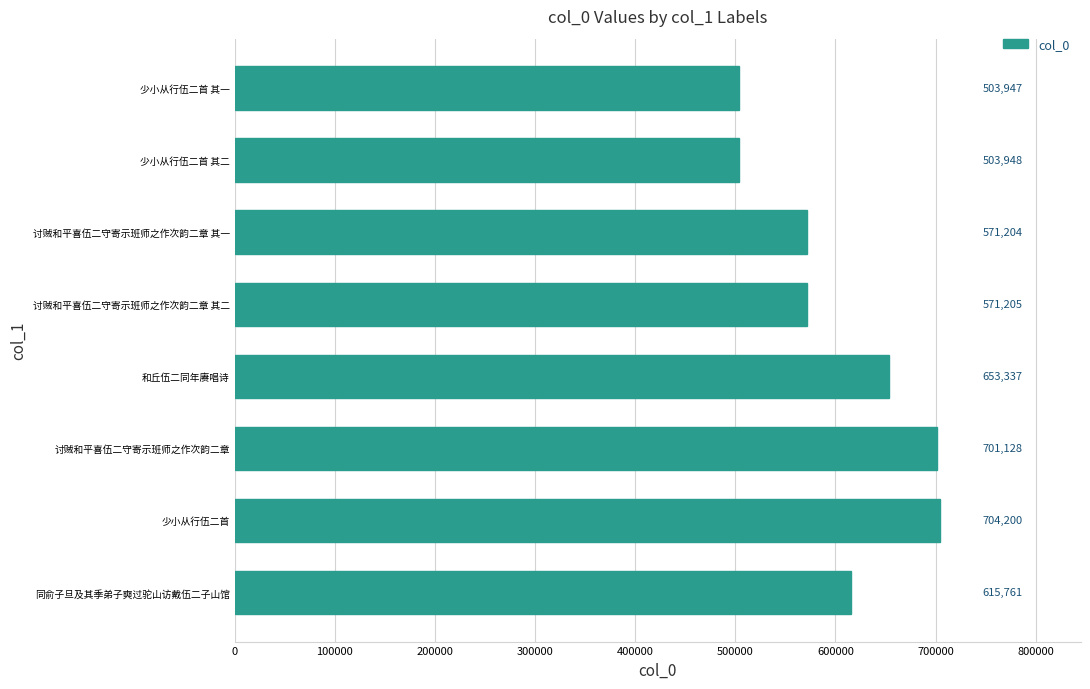

How many series are shown in this chart?

1